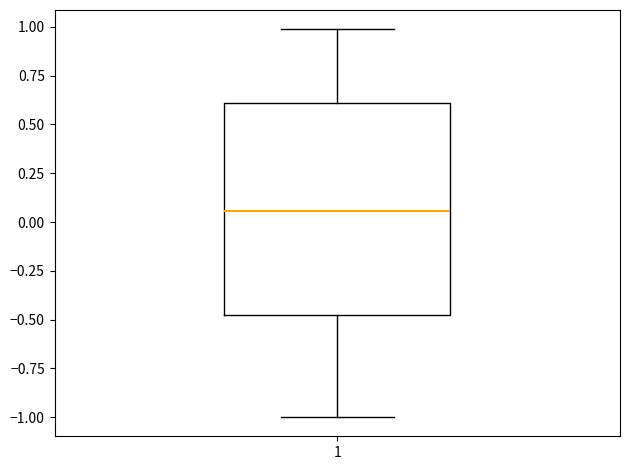

Read this box plot against the y-axis: the position of the median line, the range covered by the box, and the ends of both whiskers. The values are not printed on the chart, so give them approximately, as read against the axis.

median 0.05, box -0.50 to 0.60, whiskers -1.00 to 1.00